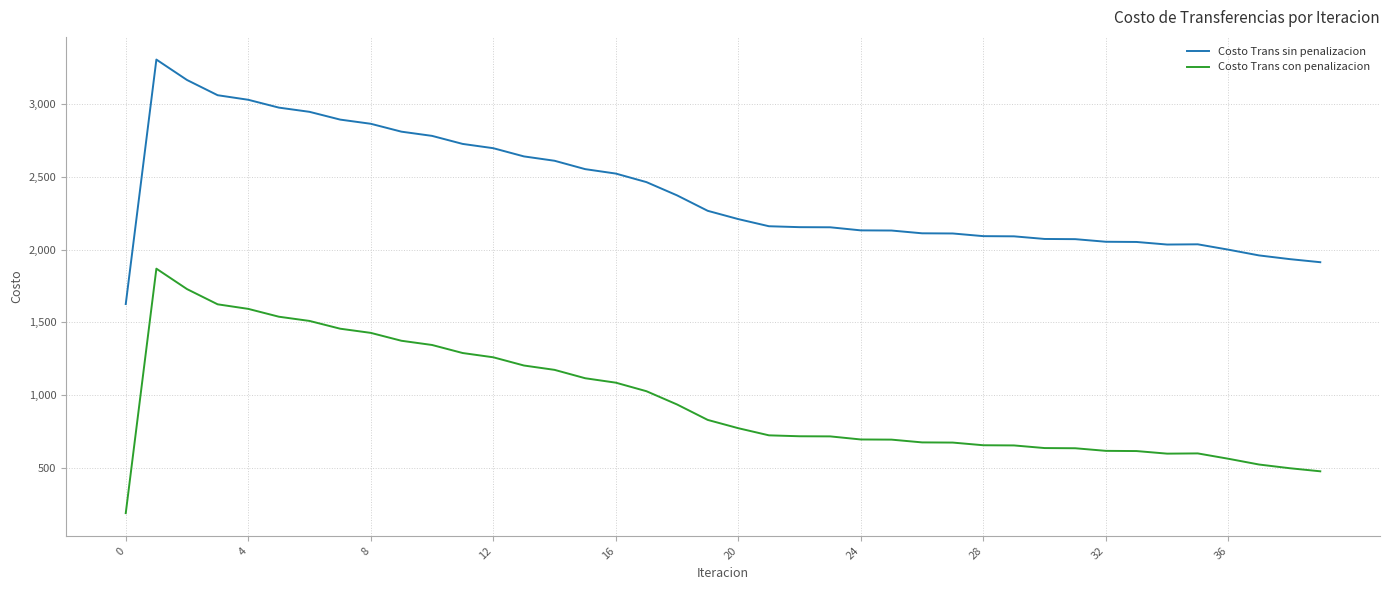

What is the difference between the maximum and minimum values in the Costo Trans con penalizacion series?

1681.4